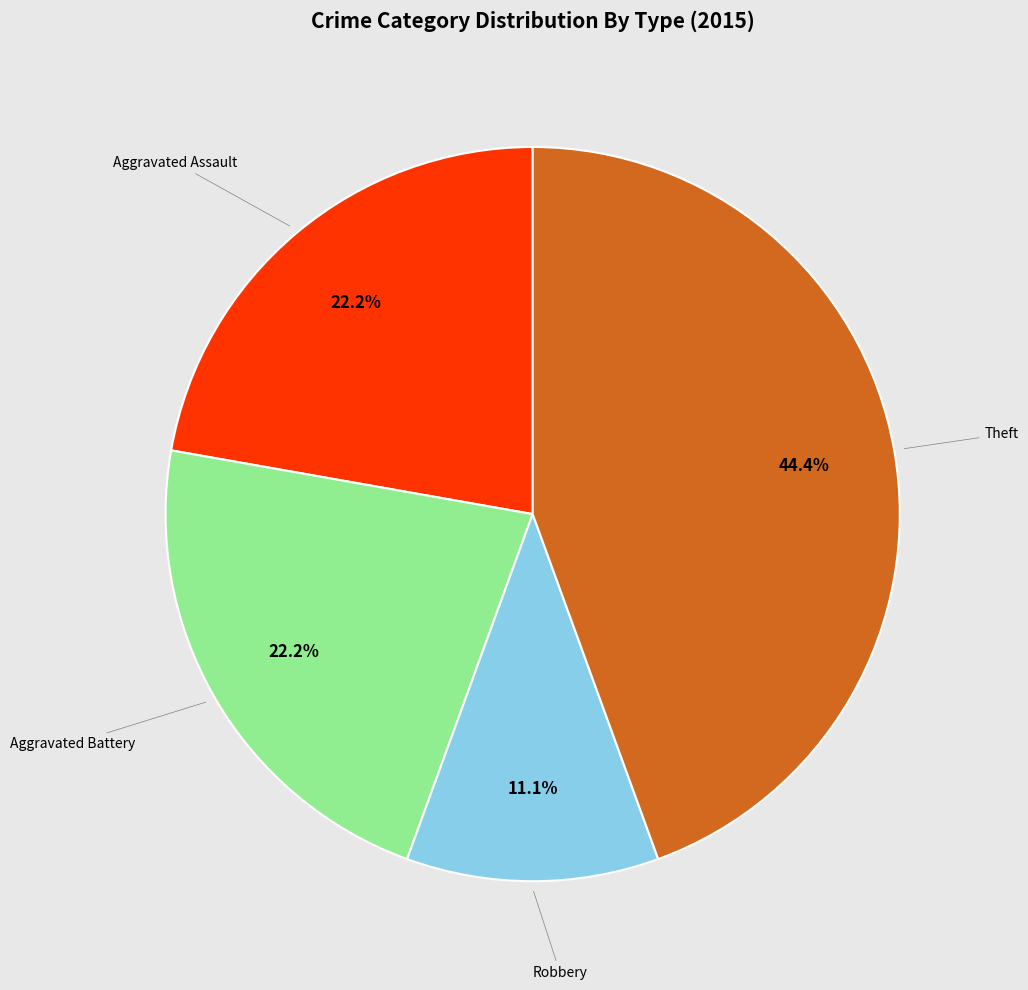

To the nearest percent, what is the difference between the largest and smallest slice percentages?

33%